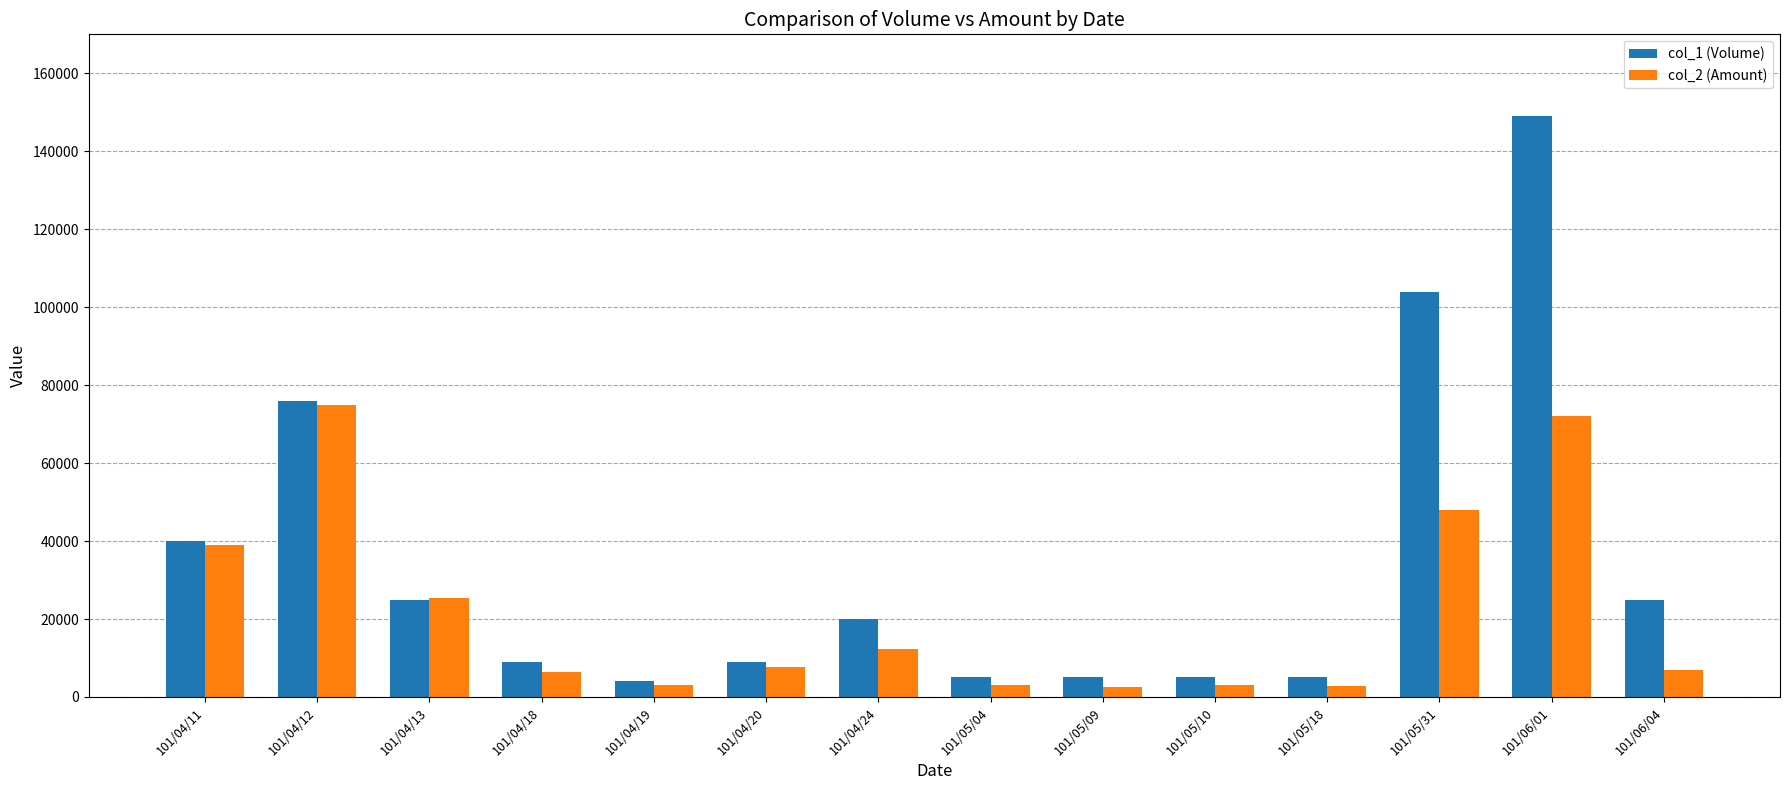

How many series are shown in this chart?

2